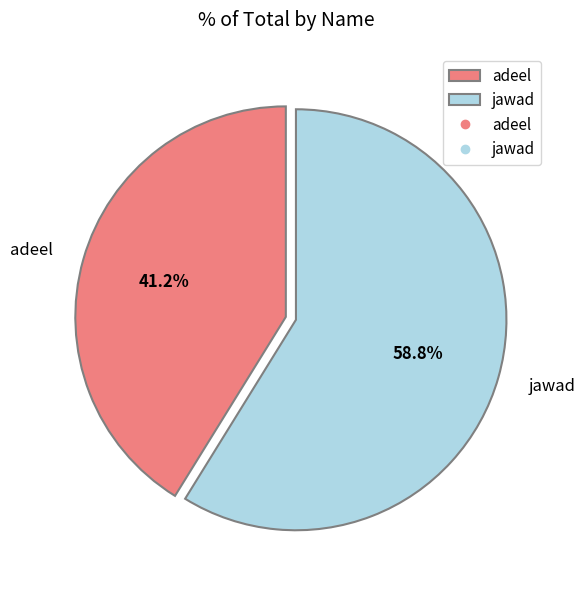

To the nearest percent, what is the difference between the adeel and jawad slice percentages?

18%